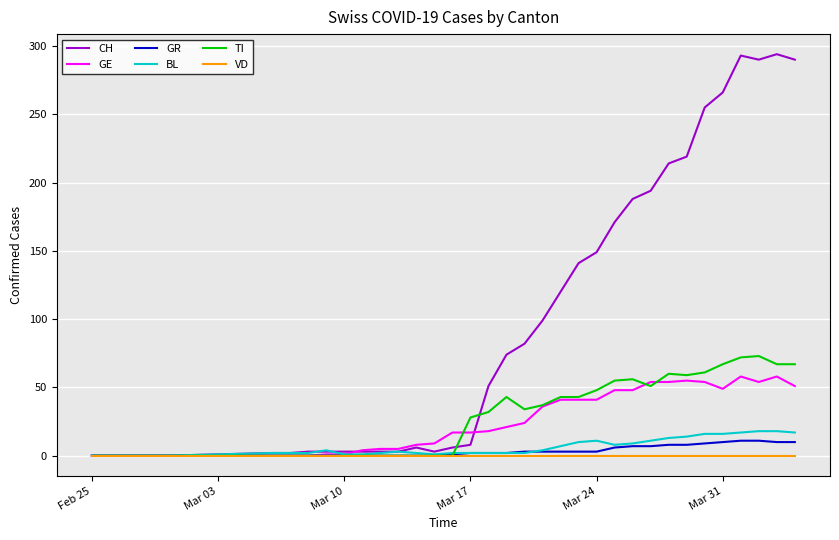

Count the number of categories in the chart.

35